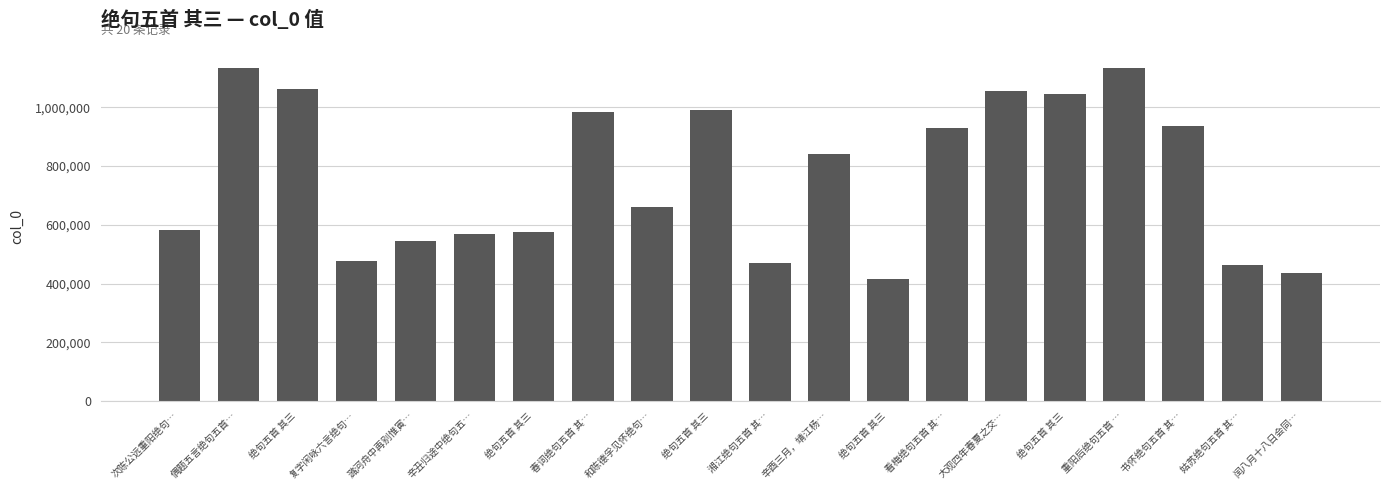

Reading left to right, transcribe all the data shown in this chart.

次陈公远重阳绝句…=583129	偶题五言绝句五首…=1134179	绝句五首 其三=1060606	复字闲咏六言绝句…=476723	潞河舟中再别惟寅…=546358	辛丑归途中绝句五…=568534	绝句五首 其三=576697	春词绝句五首 其…=982382	和陈德孚见怀绝句…=659992	绝句五首 其三=990707	湘江绝句五首 其…=470528	辛酉三月，靖江杨…=840131	绝句五首 其三=414126	看梅绝句五首 其…=929472	大观四年春夏之交…=1056058	绝句五首 其三=1046126	重阳后绝句五首 …=1134143	书怀绝句五首 其…=935121	姑苏绝句五首 其…=462135	闰八月十八日会同…=437692